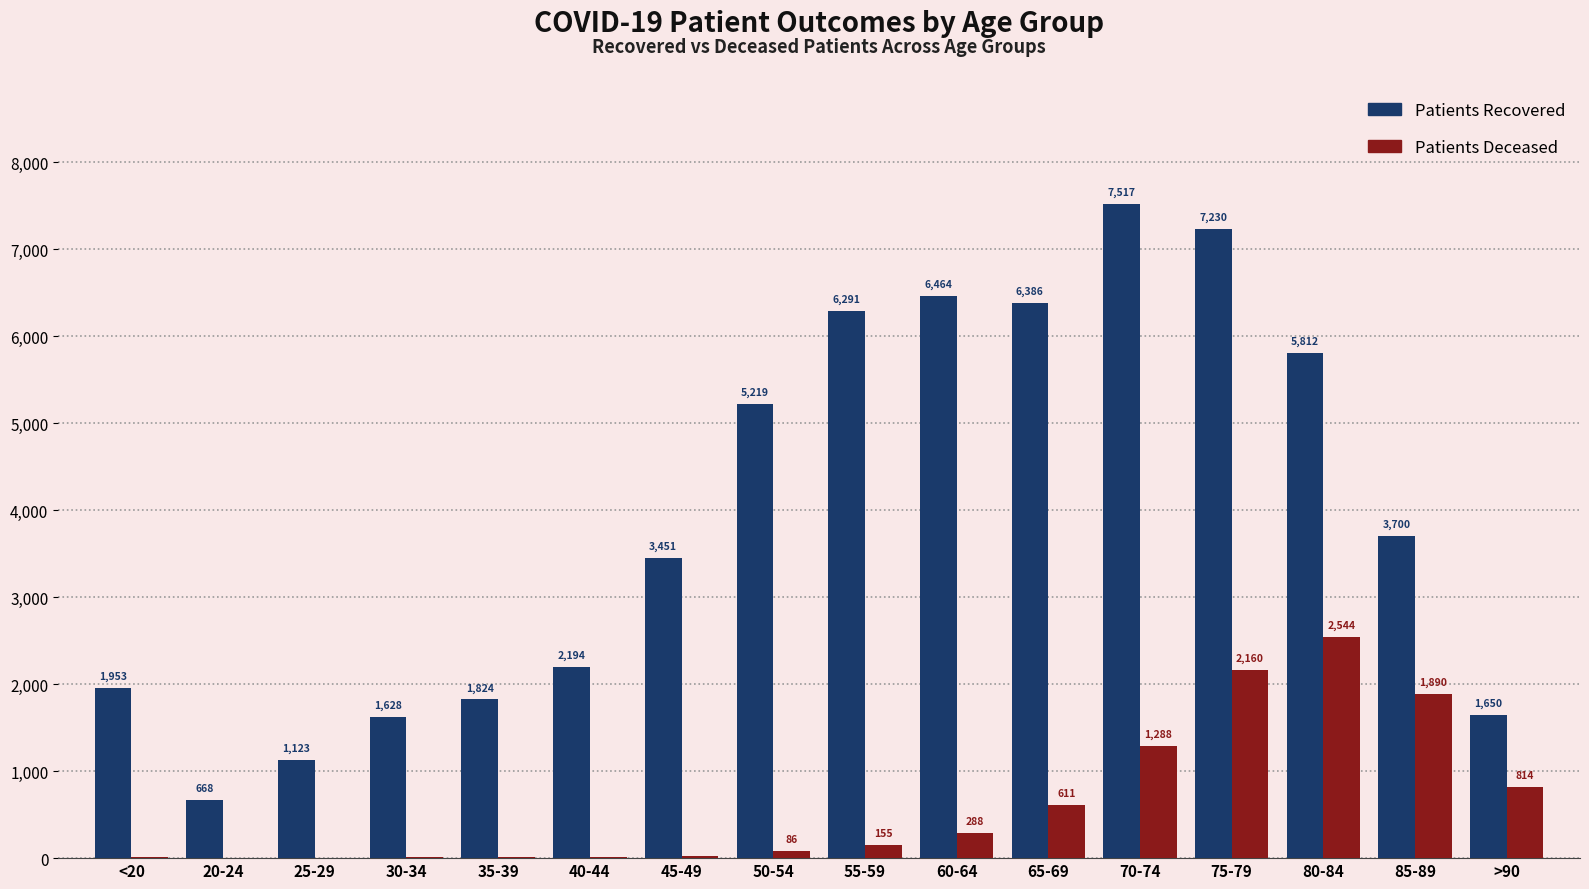

What is the greatest value displayed?

7517